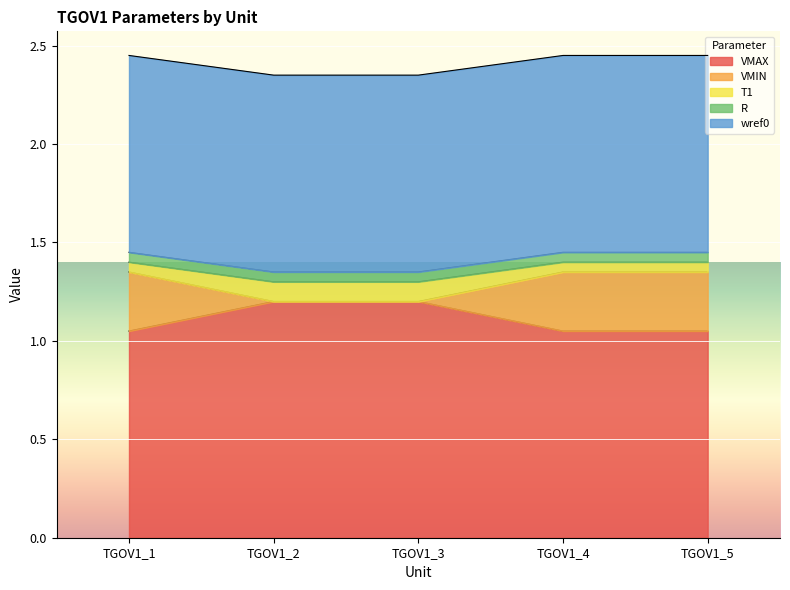

Does the chart display data point markers on the line(s)?

No